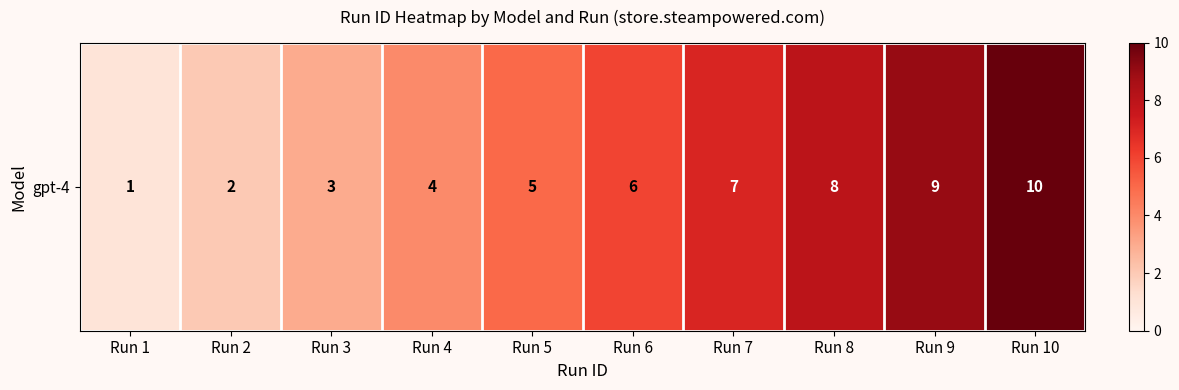

What is the difference between the maximum and minimum values?

9